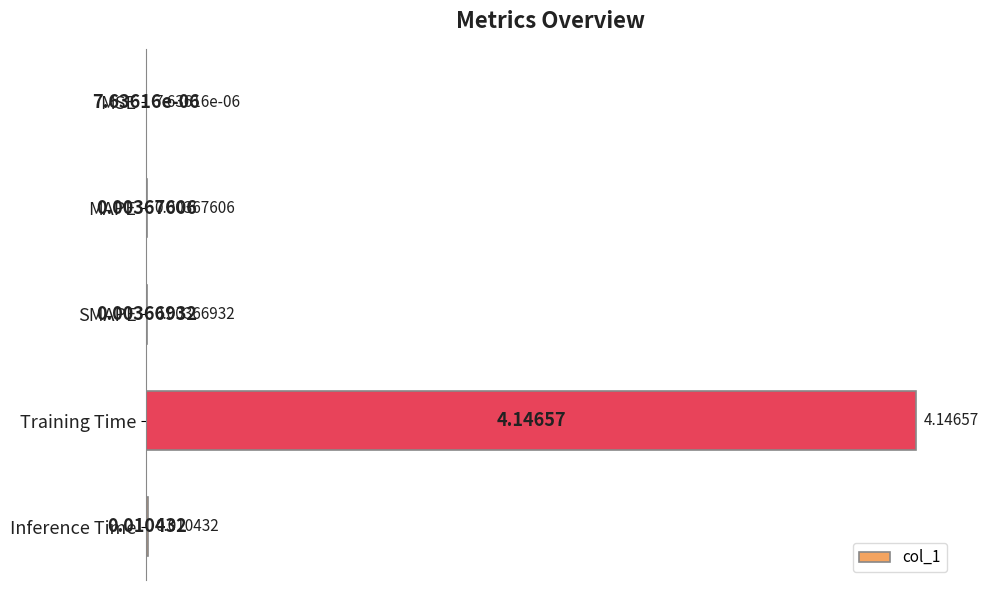

At which label is the value closest to 2?

Inference Time